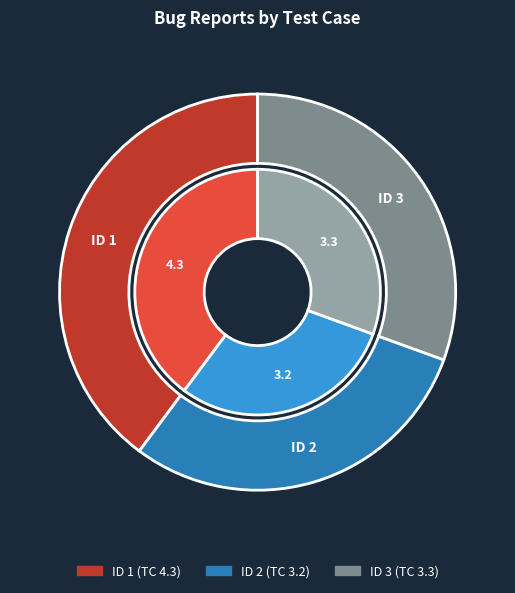

To the nearest percent, what is the difference between the largest and smallest slice percentages?

10%